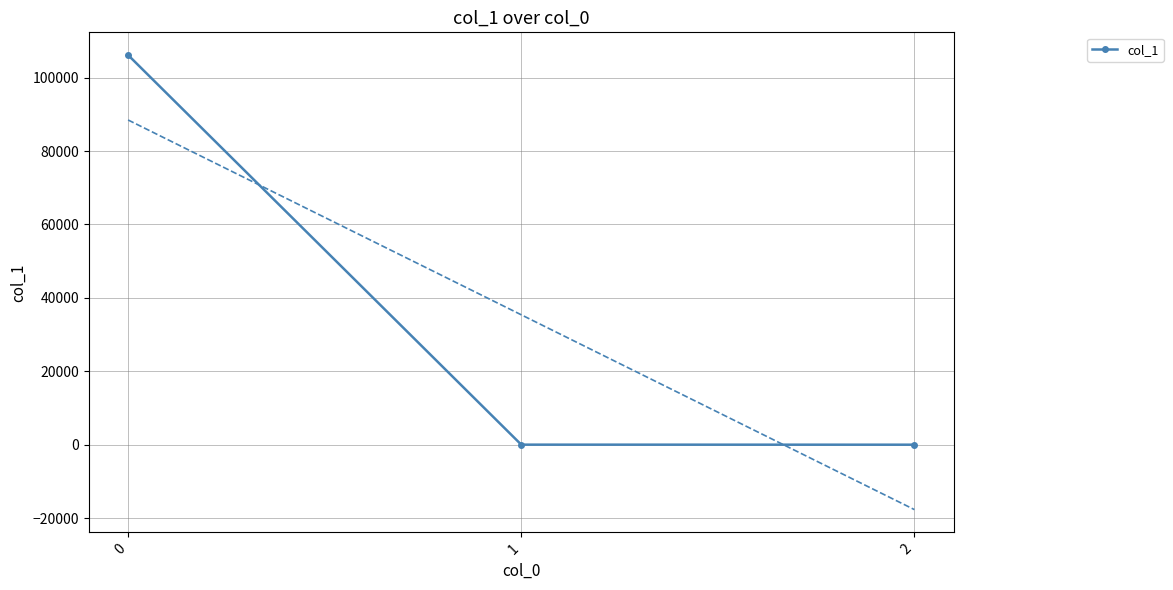

How many lines are shown in the chart?

1